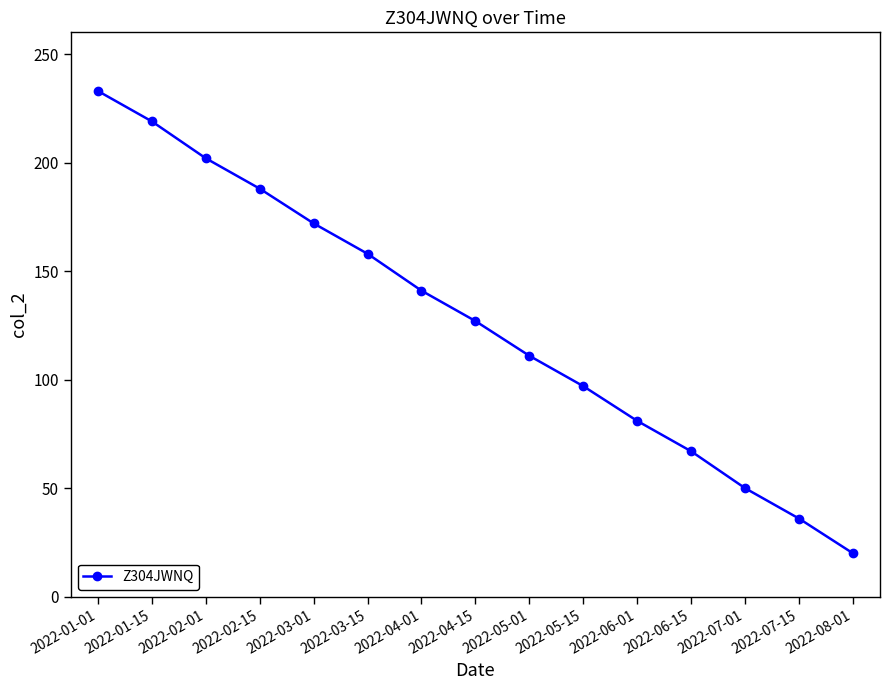

List the labels in order of value, largest first.

2022-01-01, 2022-01-15, 2022-02-01, 2022-02-15, 2022-03-01, 2022-03-15, 2022-04-01, 2022-04-15, 2022-05-01, 2022-05-15, 2022-06-01, 2022-06-15, 2022-07-01, 2022-07-15, 2022-08-01